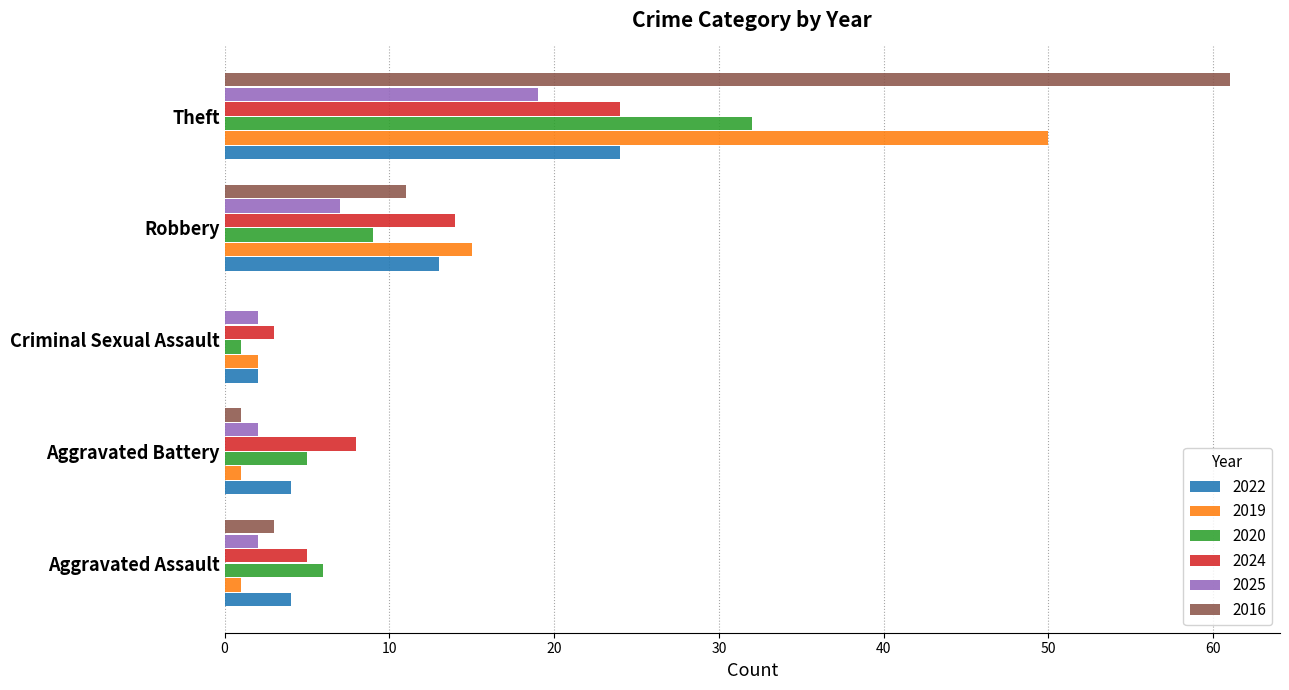

What are all the series names shown in the legend?

2022, 2019, 2020, 2024, 2025, 2016